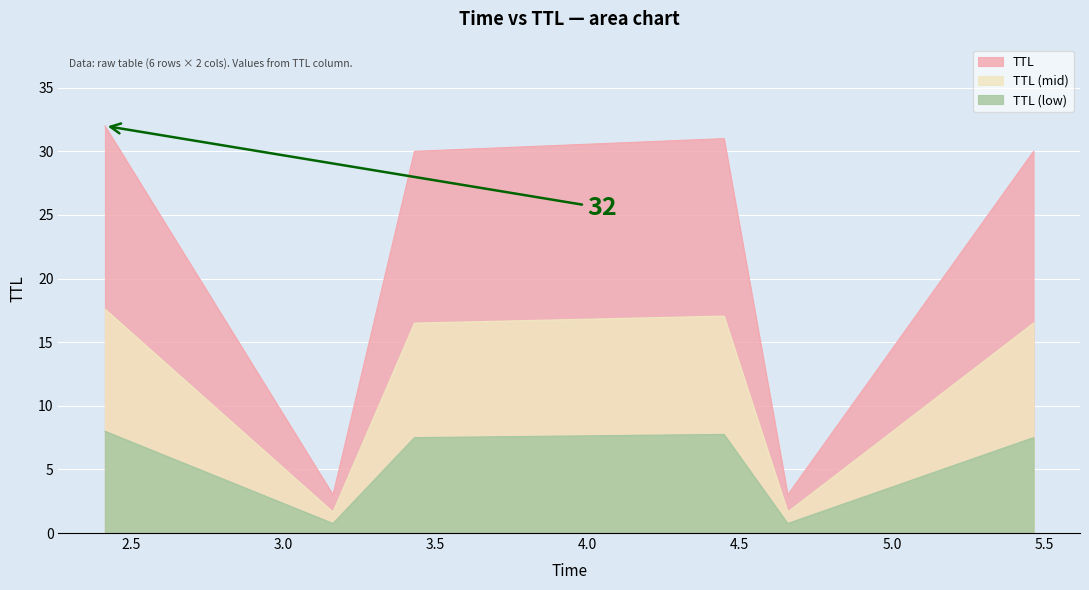

Is it true that the value at 5.464924884960055 is 30?

True